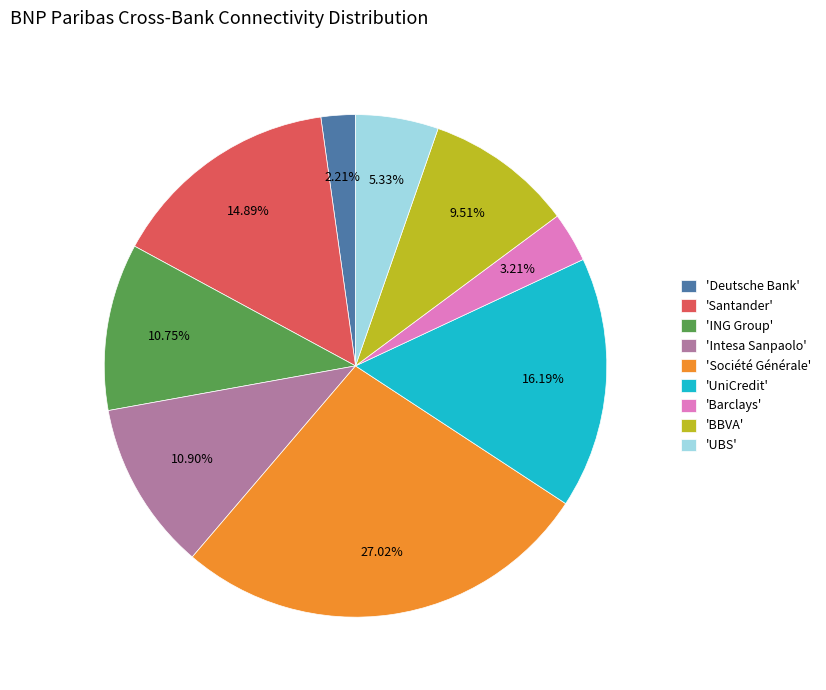

How many slices are in this pie chart?

9